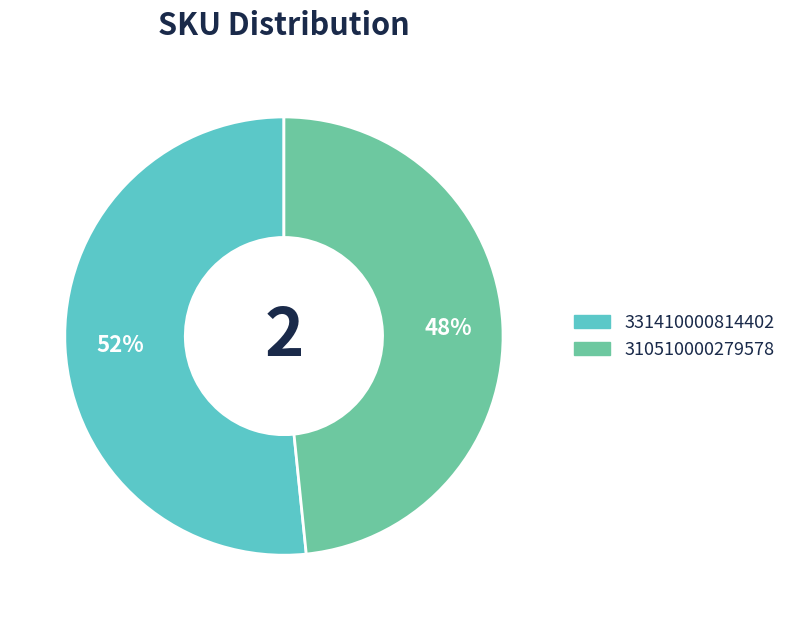

How many slices are in this pie chart?

2